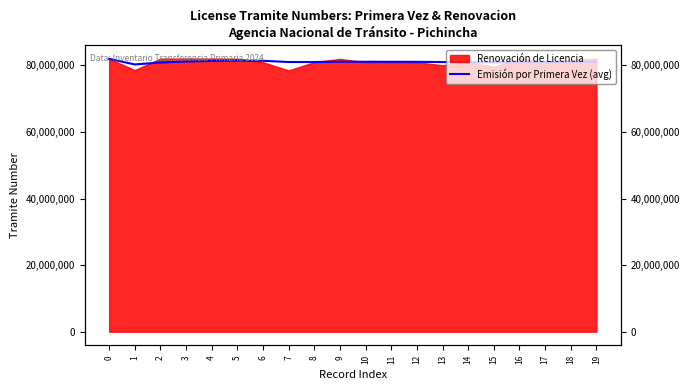

What is the maximum value shown in the chart?

81958495.0